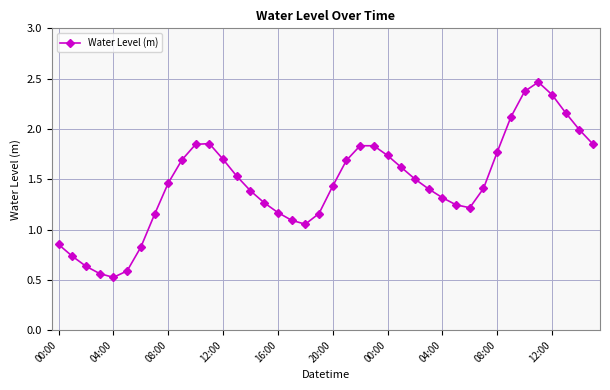

What is the sum of all values?

58.4